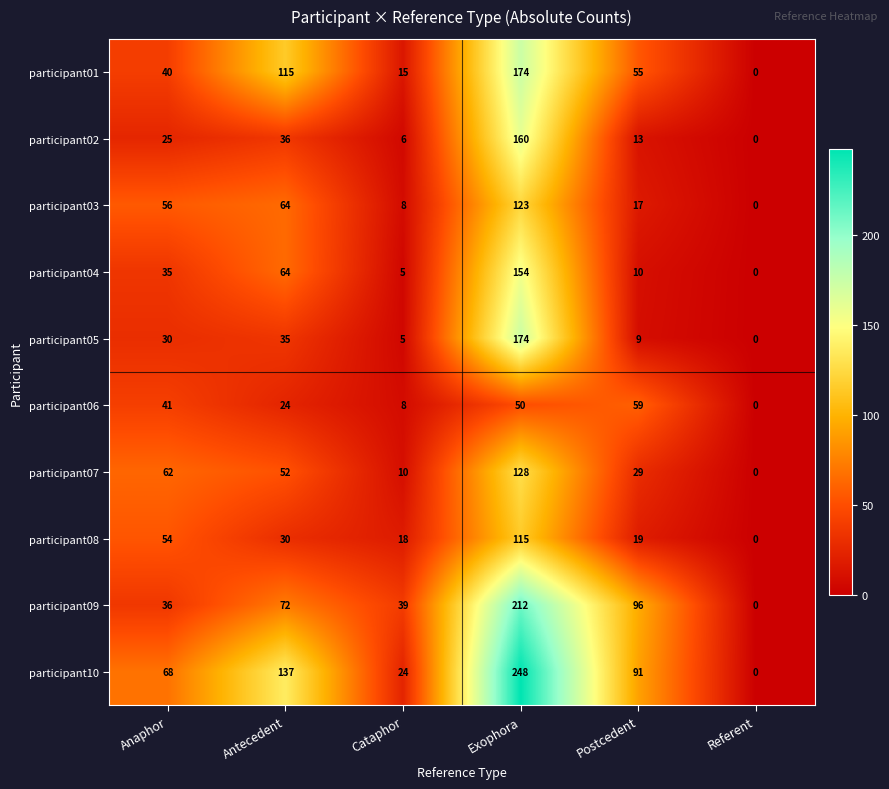

What value does the participant01 series have at Postcedent?

55